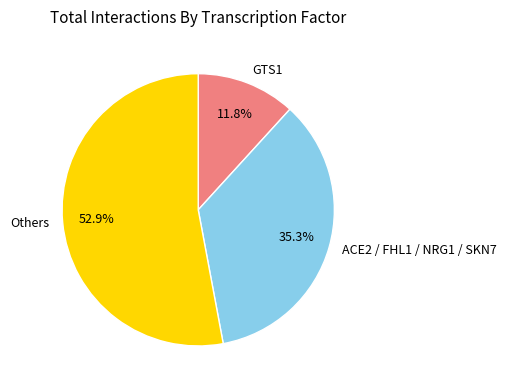

Between GTS1 and Others, which is larger?

Others